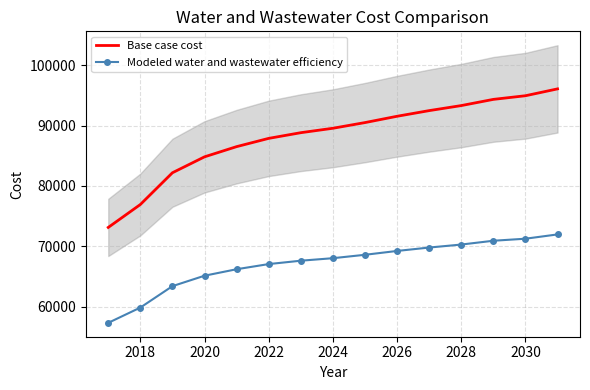

True or false: Modeled water and wastewater efficiency has a value of 65148.0 at 2020.

True